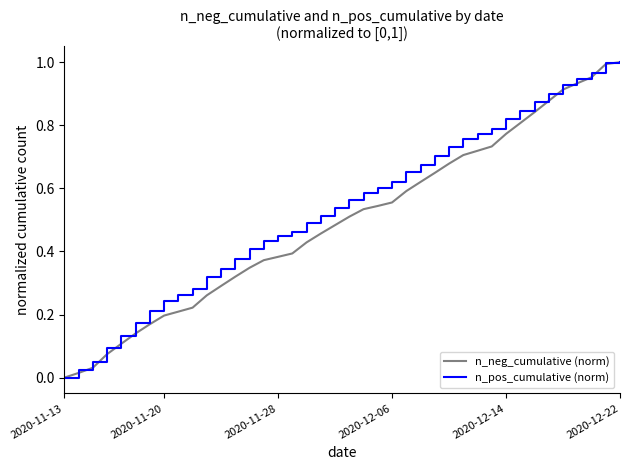

True or false: n_neg_cumulative (norm) has more than 2 points higher than both neighbors.

False